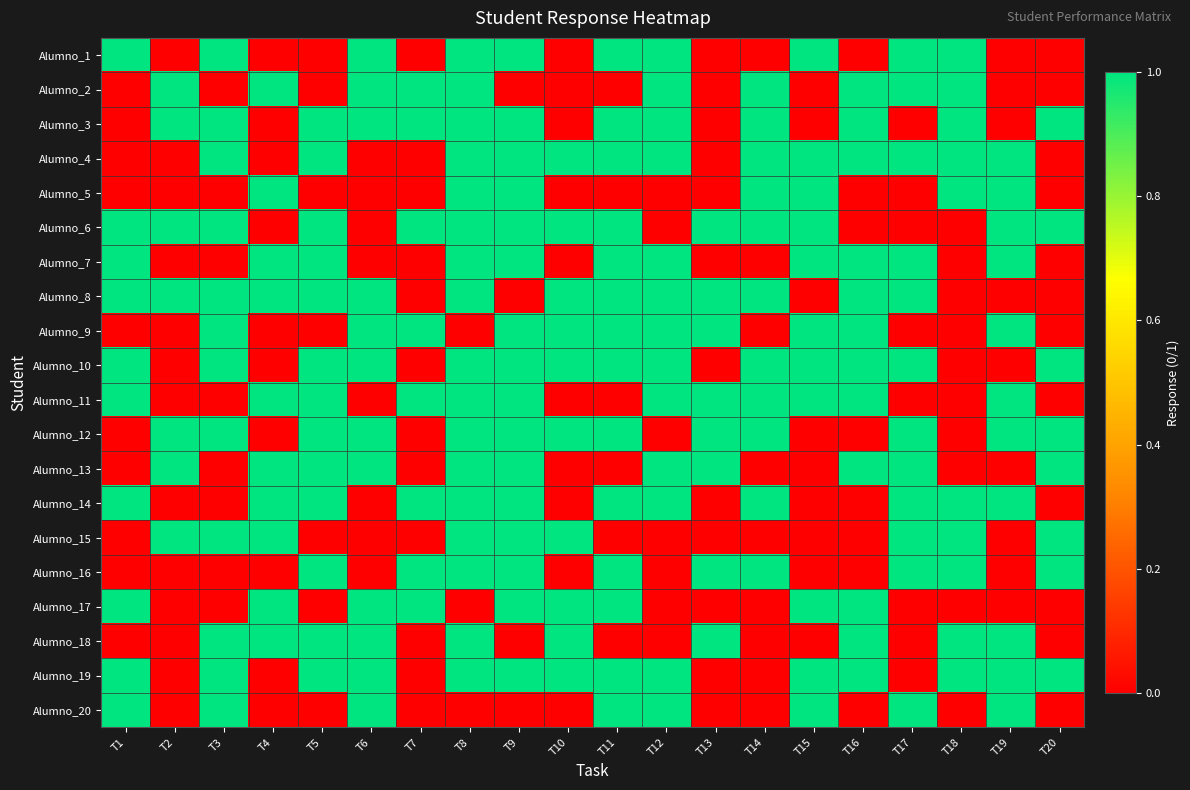

Reading left to right, what are all the values shown in this chart?

Alumno_1: T1=1	T2=0	T3=1	T4=0	T5=0	T6=1	T7=0	T8=1	T9=1	T10=0	T11=1	T12=1	T13=0	T14=0	T15=1	T16=0	T17=1	T18=1	T19=0	T20=0
Alumno_2: T1=0	T2=1	T3=0	T4=1	T5=0	T6=1	T7=1	T8=1	T9=0	T10=0	T11=0	T12=1	T13=0	T14=1	T15=0	T16=1	T17=1	T18=1	T19=0	T20=0
Alumno_3: T1=0	T2=1	T3=1	T4=0	T5=1	T6=1	T7=1	T8=1	T9=1	T10=0	T11=1	T12=1	T13=0	T14=1	T15=0	T16=1	T17=0	T18=1	T19=0	T20=1
Alumno_4: T1=0	T2=0	T3=1	T4=0	T5=1	T6=0	T7=0	T8=1	T9=1	T10=1	T11=1	T12=1	T13=0	T14=1	T15=1	T16=1	T17=1	T18=1	T19=1	T20=0
Alumno_5: T1=0	T2=0	T3=0	T4=1	T5=0	T6=0	T7=0	T8=1	T9=1	T10=0	T11=0	T12=0	T13=0	T14=1	T15=1	T16=0	T17=0	T18=1	T19=1	T20=0
Alumno_6: T1=1	T2=1	T3=1	T4=0	T5=1	T6=0	T7=1	T8=1	T9=1	T10=1	T11=1	T12=0	T13=1	T14=1	T15=1	T16=0	T17=0	T18=0	T19=1	T20=1
Alumno_7: T1=1	T2=0	T3=0	T4=1	T5=1	T6=0	T7=0	T8=1	T9=1	T10=0	T11=1	T12=1	T13=0	T14=0	T15=1	T16=1	T17=1	T18=0	T19=1	T20=0
Alumno_8: T1=1	T2=1	T3=1	T4=1	T5=1	T6=1	T7=0	T8=1	T9=0	T10=1	T11=1	T12=1	T13=1	T14=1	T15=0	T16=1	T17=1	T18=0	T19=0	T20=0
Alumno_9: T1=0	T2=0	T3=1	T4=0	T5=0	T6=1	T7=1	T8=0	T9=1	T10=1	T11=1	T12=1	T13=1	T14=0	T15=1	T16=1	T17=0	T18=0	T19=1	T20=0
Alumno_10: T1=1	T2=0	T3=1	T4=0	T5=1	T6=1	T7=0	T8=1	T9=1	T10=1	T11=1	T12=1	T13=0	T14=1	T15=1	T16=1	T17=1	T18=0	T19=0	T20=1
Alumno_11: T1=1	T2=0	T3=0	T4=1	T5=1	T6=0	T7=1	T8=1	T9=1	T10=0	T11=0	T12=1	T13=1	T14=1	T15=1	T16=1	T17=0	T18=0	T19=1	T20=0
Alumno_12: T1=0	T2=1	T3=1	T4=0	T5=1	T6=1	T7=0	T8=1	T9=1	T10=1	T11=1	T12=0	T13=1	T14=1	T15=0	T16=0	T17=1	T18=0	T19=1	T20=1
Alumno_13: T1=0	T2=1	T3=0	T4=1	T5=1	T6=1	T7=0	T8=1	T9=1	T10=0	T11=0	T12=1	T13=1	T14=0	T15=0	T16=1	T17=1	T18=0	T19=0	T20=1
Alumno_14: T1=1	T2=0	T3=0	T4=1	T5=1	T6=0	T7=1	T8=1	T9=1	T10=0	T11=1	T12=1	T13=0	T14=1	T15=0	T16=0	T17=1	T18=1	T19=1	T20=0
Alumno_15: T1=0	T2=1	T3=1	T4=1	T5=0	T6=0	T7=0	T8=1	T9=1	T10=1	T11=0	T12=0	T13=0	T14=0	T15=0	T16=0	T17=1	T18=1	T19=0	T20=1
Alumno_16: T1=0	T2=0	T3=0	T4=0	T5=1	T6=0	T7=1	T8=1	T9=1	T10=0	T11=1	T12=0	T13=1	T14=1	T15=0	T16=0	T17=1	T18=1	T19=0	T20=1
Alumno_17: T1=1	T2=0	T3=0	T4=1	T5=0	T6=1	T7=1	T8=0	T9=1	T10=1	T11=1	T12=0	T13=0	T14=0	T15=1	T16=1	T17=0	T18=0	T19=0	T20=0
Alumno_18: T1=0	T2=0	T3=1	T4=1	T5=1	T6=1	T7=0	T8=1	T9=0	T10=1	T11=0	T12=0	T13=1	T14=0	T15=0	T16=1	T17=0	T18=1	T19=1	T20=0
Alumno_19: T1=1	T2=0	T3=1	T4=0	T5=1	T6=1	T7=0	T8=1	T9=1	T10=1	T11=1	T12=1	T13=0	T14=0	T15=1	T16=1	T17=0	T18=1	T19=1	T20=1
Alumno_20: T1=1	T2=0	T3=1	T4=0	T5=0	T6=1	T7=0	T8=0	T9=0	T10=0	T11=1	T12=1	T13=0	T14=0	T15=1	T16=0	T17=1	T18=0	T19=1	T20=0